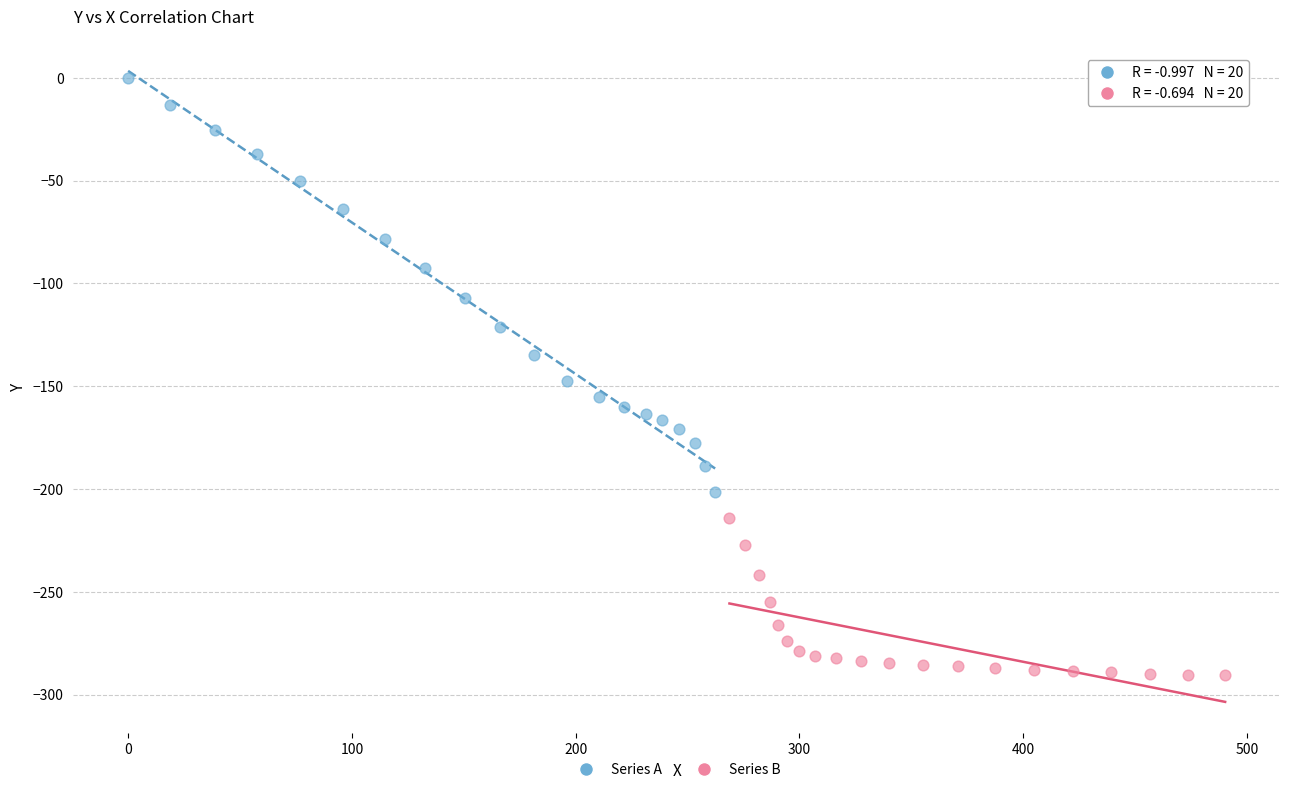

Which series has the widest spread of Y values?

Series A